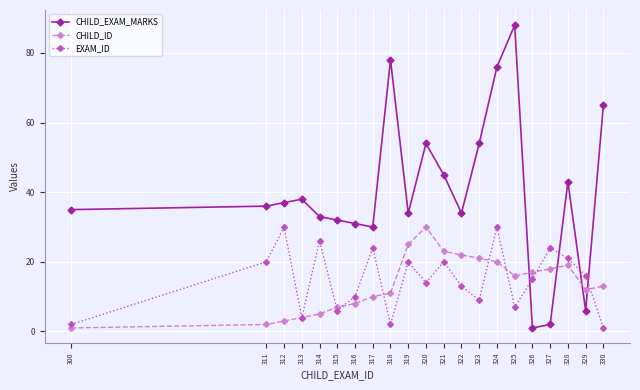

Reading right to left, transcribe all the data shown in this chart.

CHILD_EXAM_MARKS: 330=65	329=6	328=43	327=2	326=1	325=88	324=76	323=54	322=34	321=45	320=54	319=34	318=78	317=30	316=31	315=32	314=33	313=38	312=37	311=36	300=35
CHILD_ID: 330=13	329=12	328=19	327=18	326=17	325=16	324=20	323=21	322=22	321=23	320=30	319=25	318=11	317=10	316=8	315=7	314=5	313=4	312=3	311=2	300=1
EXAM_ID: 330=1	329=16	328=21	327=24	326=15	325=7	324=30	323=9	322=13	321=20	320=14	319=20	318=2	317=24	316=10	315=6	314=26	313=4	312=30	311=20	300=2